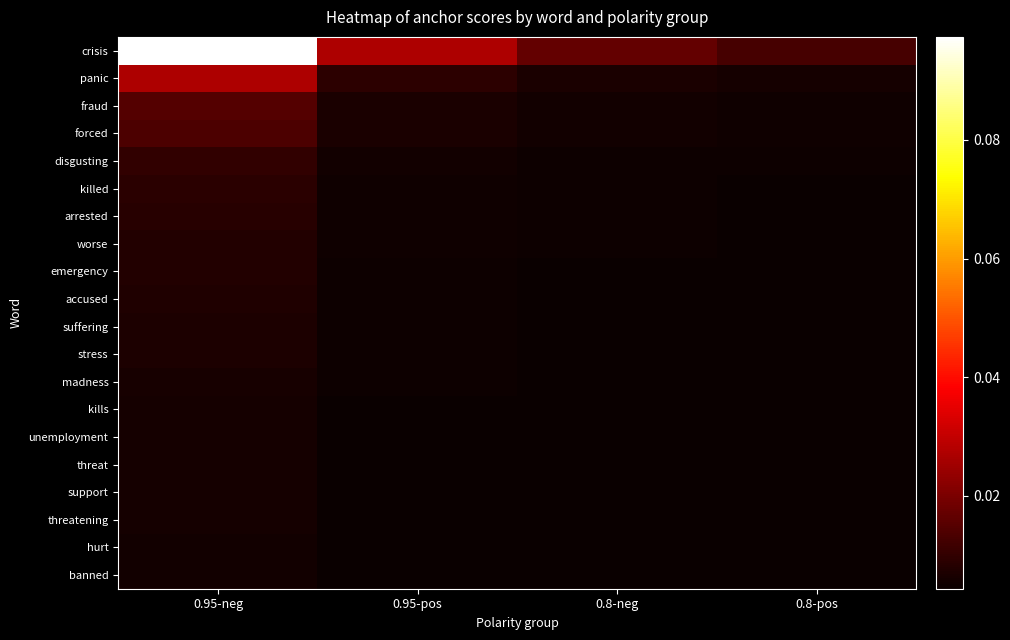

Count the number of data series in this chart.

20